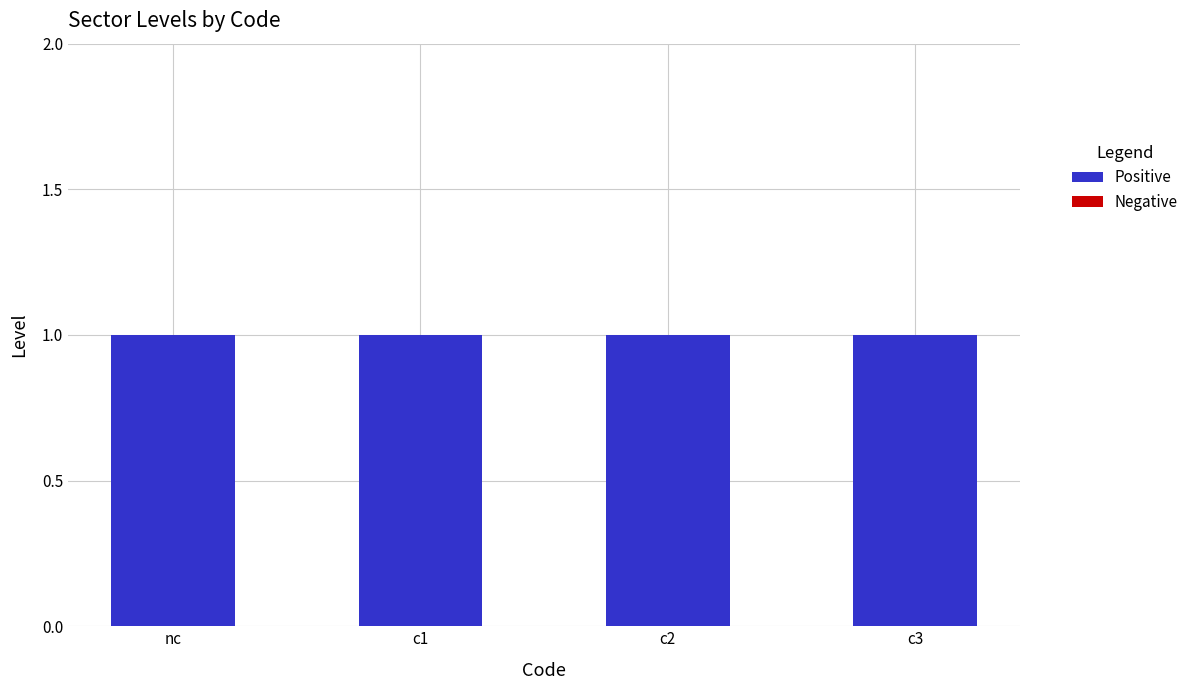

How many data points does each series have?

4